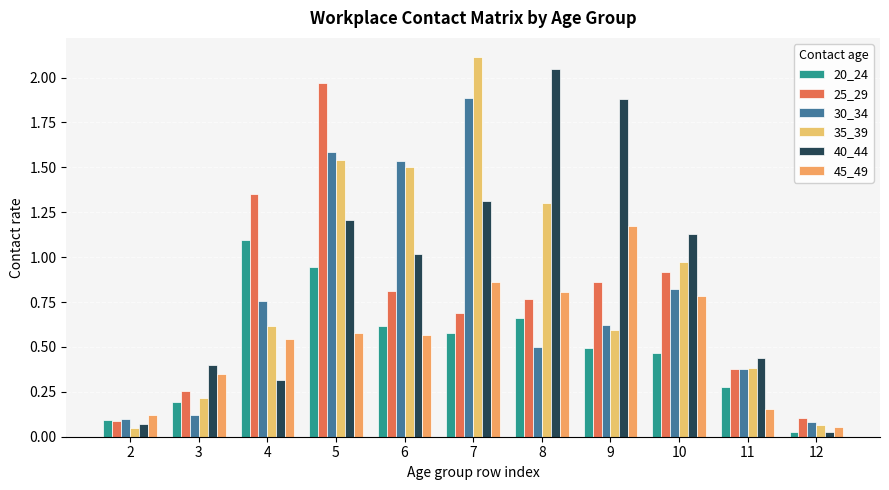

What is the approximate value of 40_44 at 7?

1.3